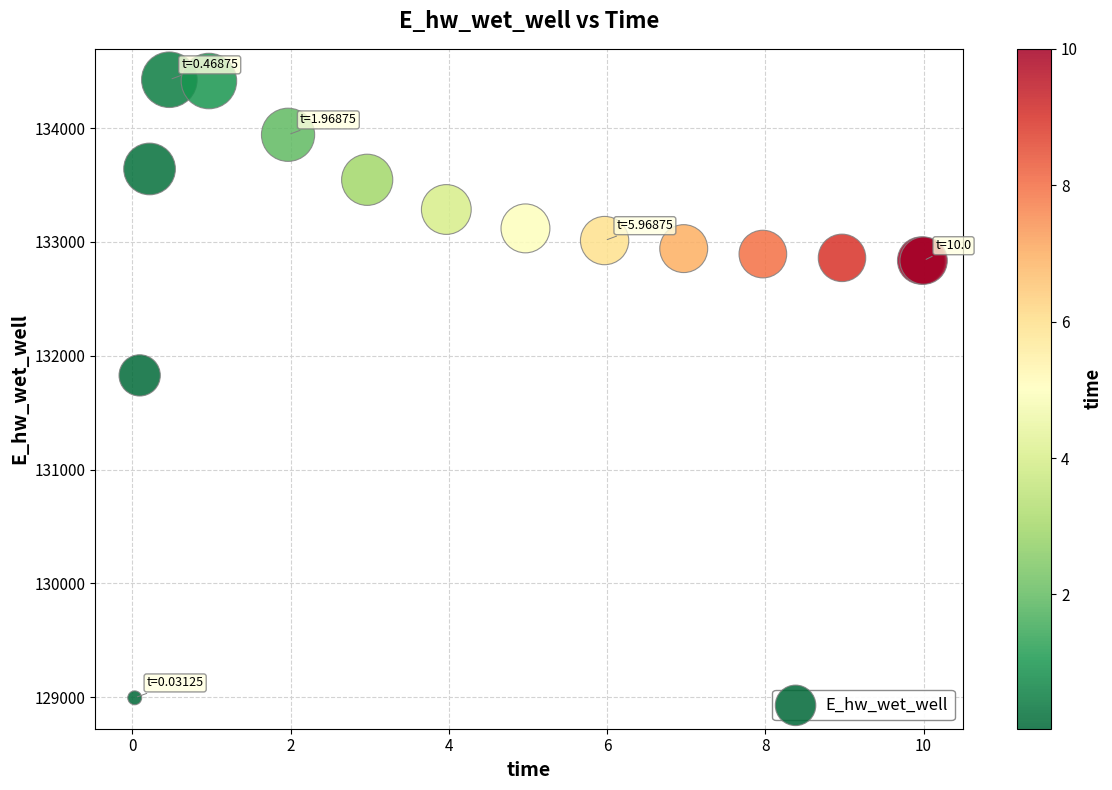

What Y value in the scatter plot is closest to 131709?

131827.3